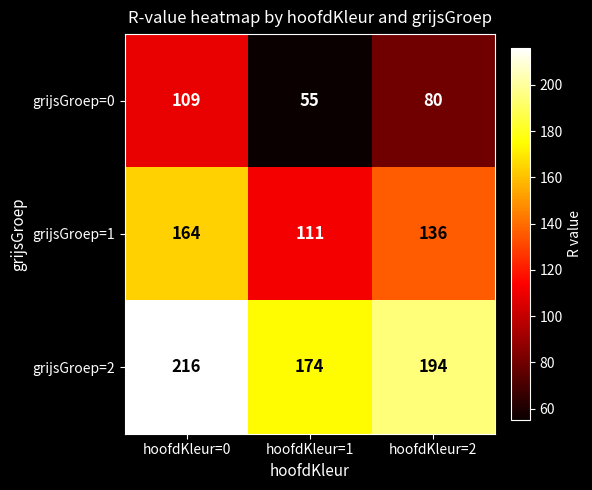

At which category is the sum across all series the highest?

hoofdKleur=0